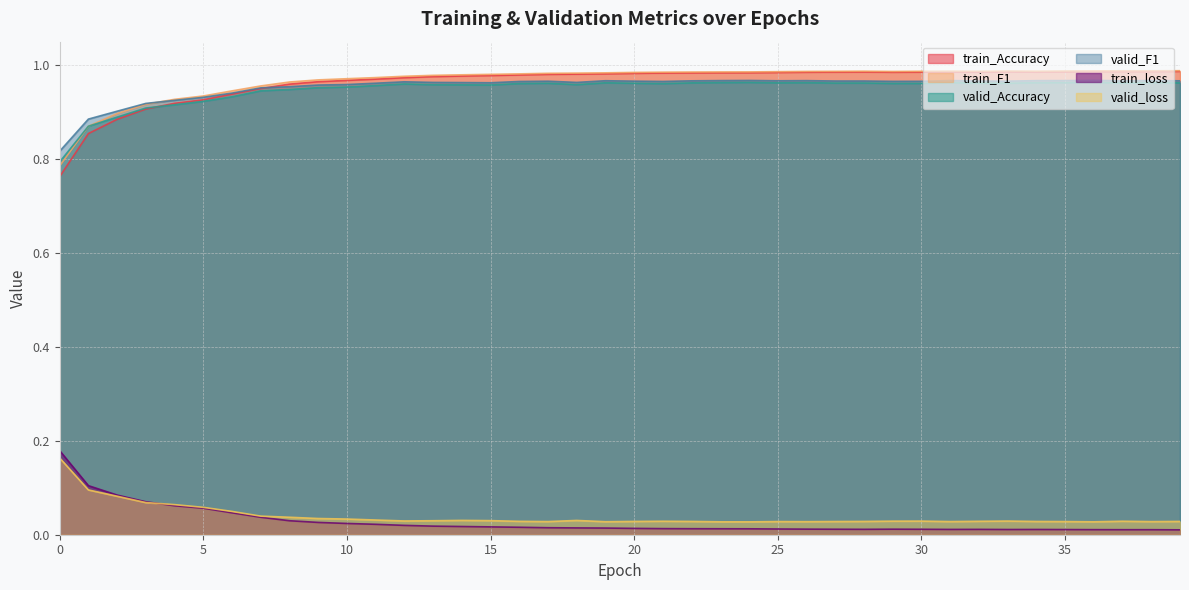

True or false: train_F1 has more than 0 interior local peaks.

True